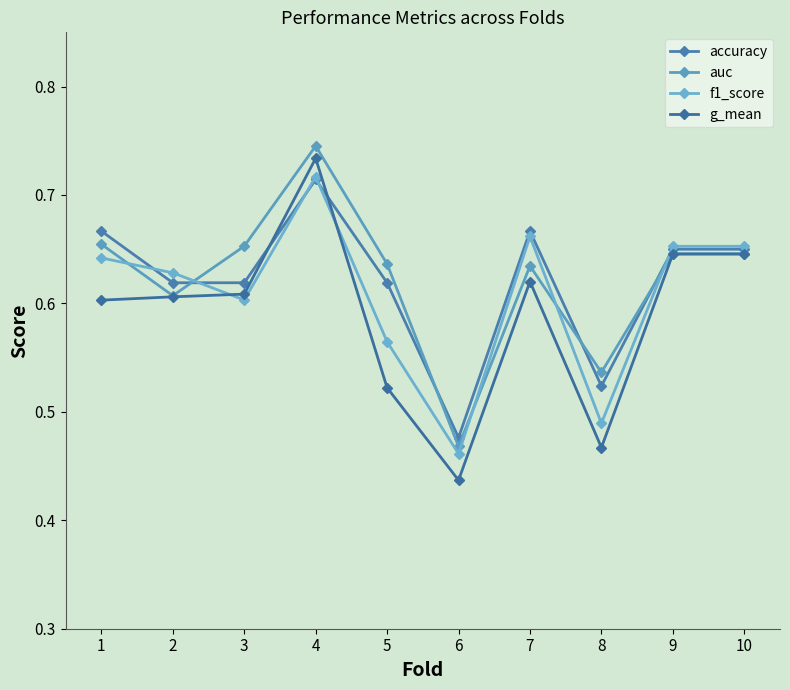

Count the accuracy values in the range 0 to 1.

10